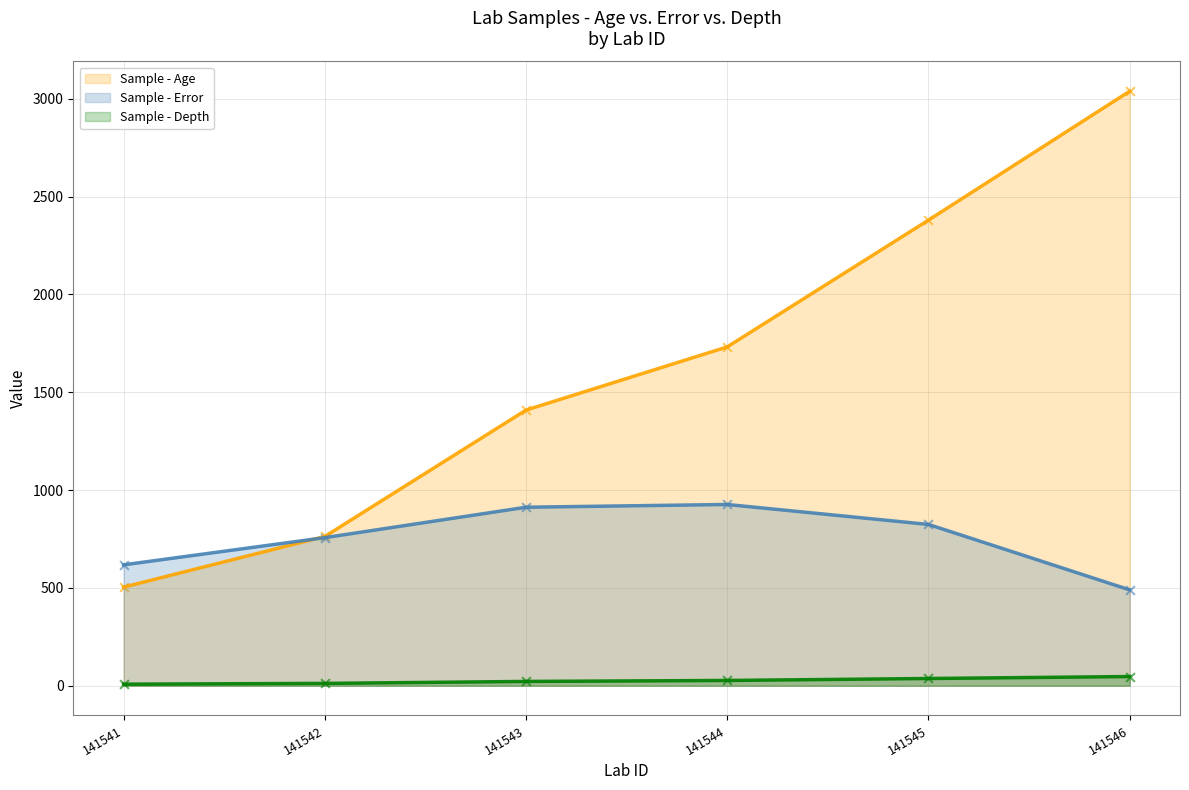

At which category is the sum across all series the highest?

141546